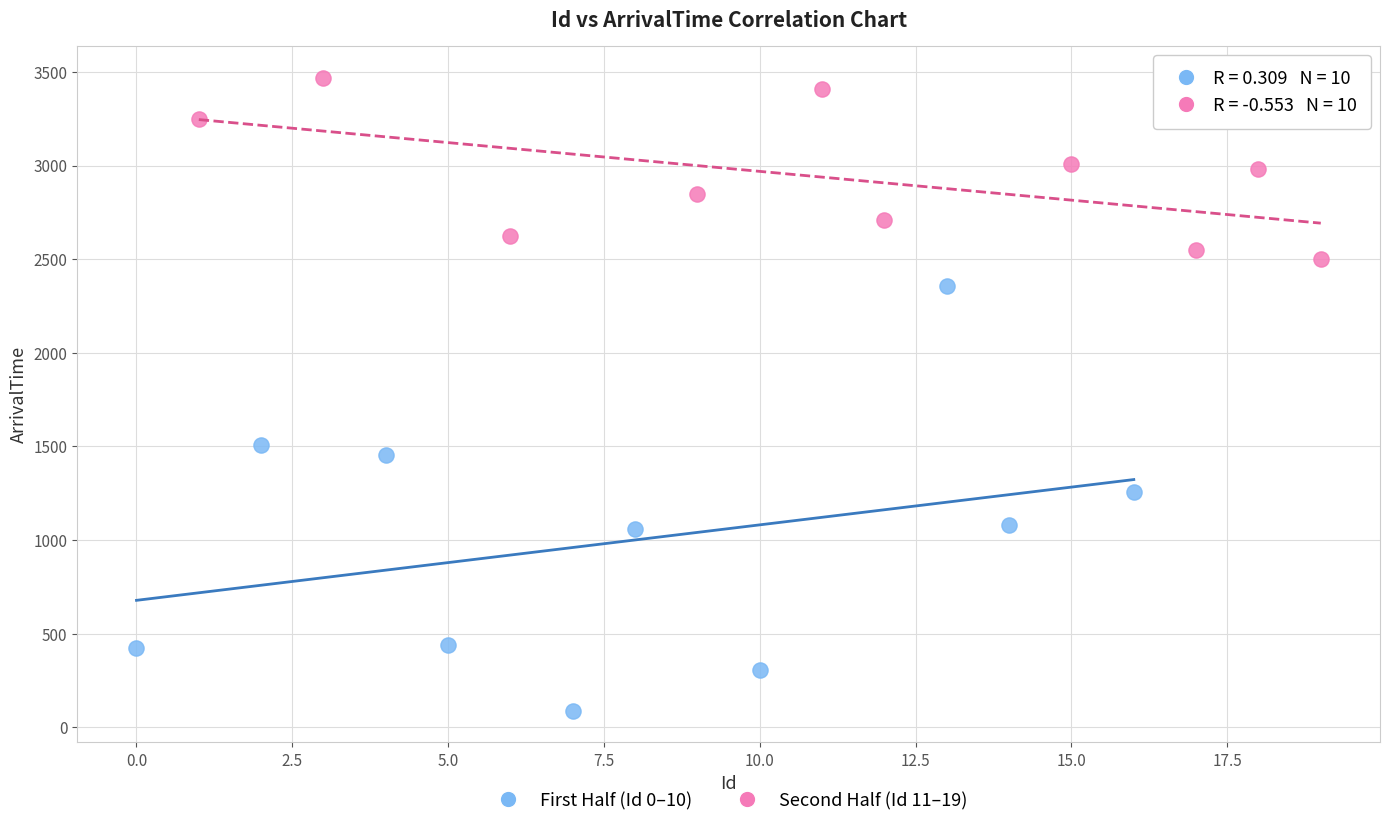

Which series has the largest Y range (max minus min)?

First Half (Id 0–10)